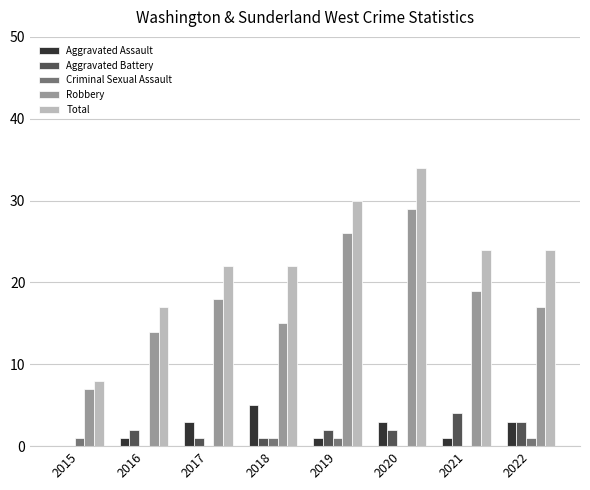

How many values in Aggravated Assault are above zero?

7